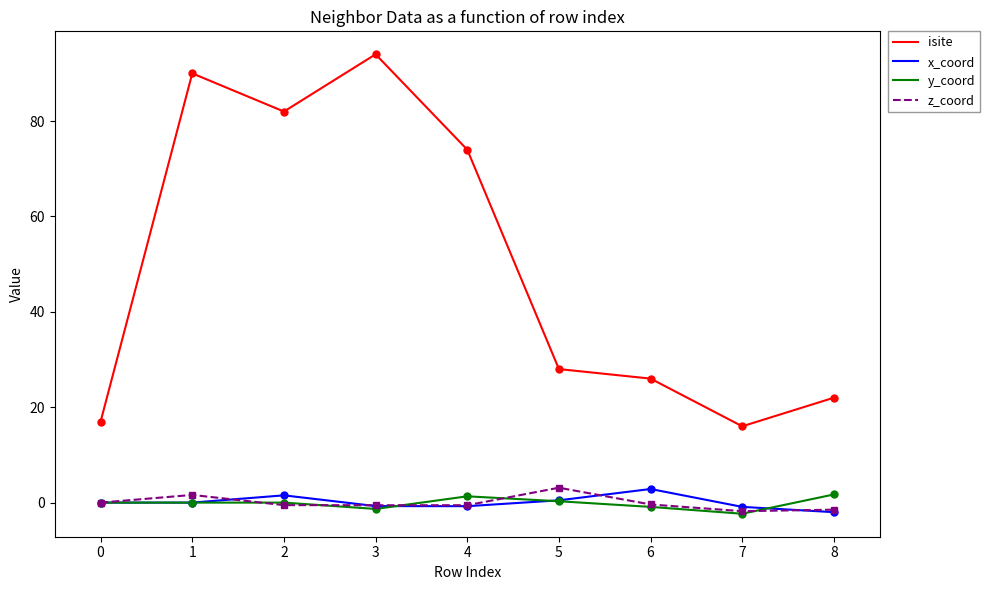

What is the maximum value for y_coord?

1.7